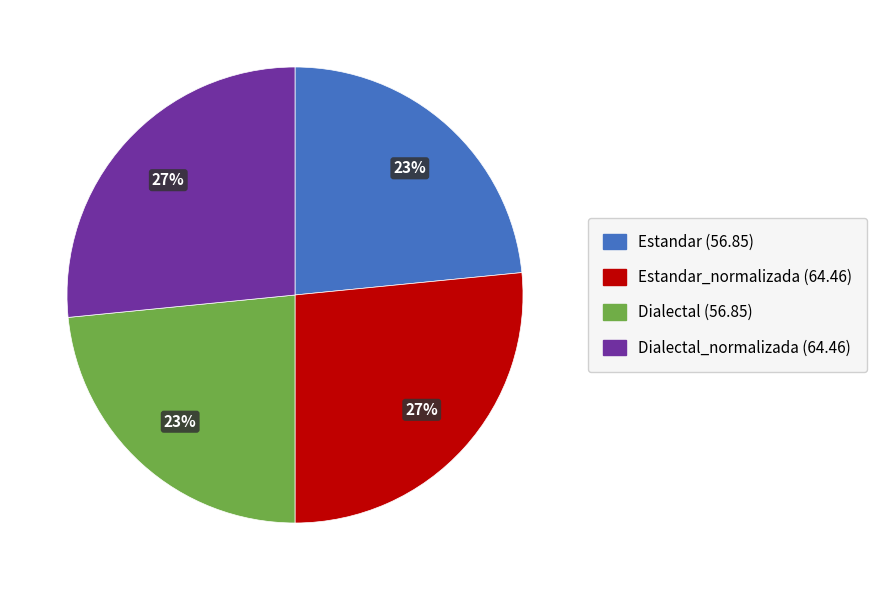

To the nearest percent, what is the average slice percentage?

25%